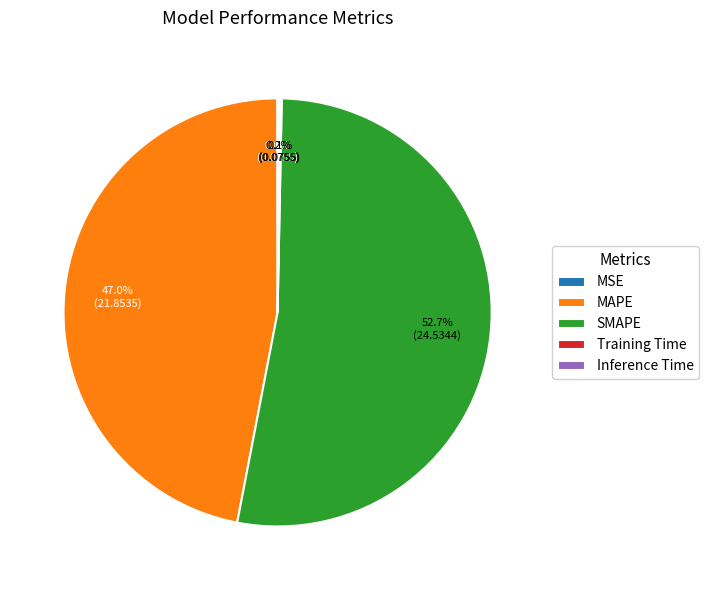

Which category has the biggest portion of the pie?

SMAPE